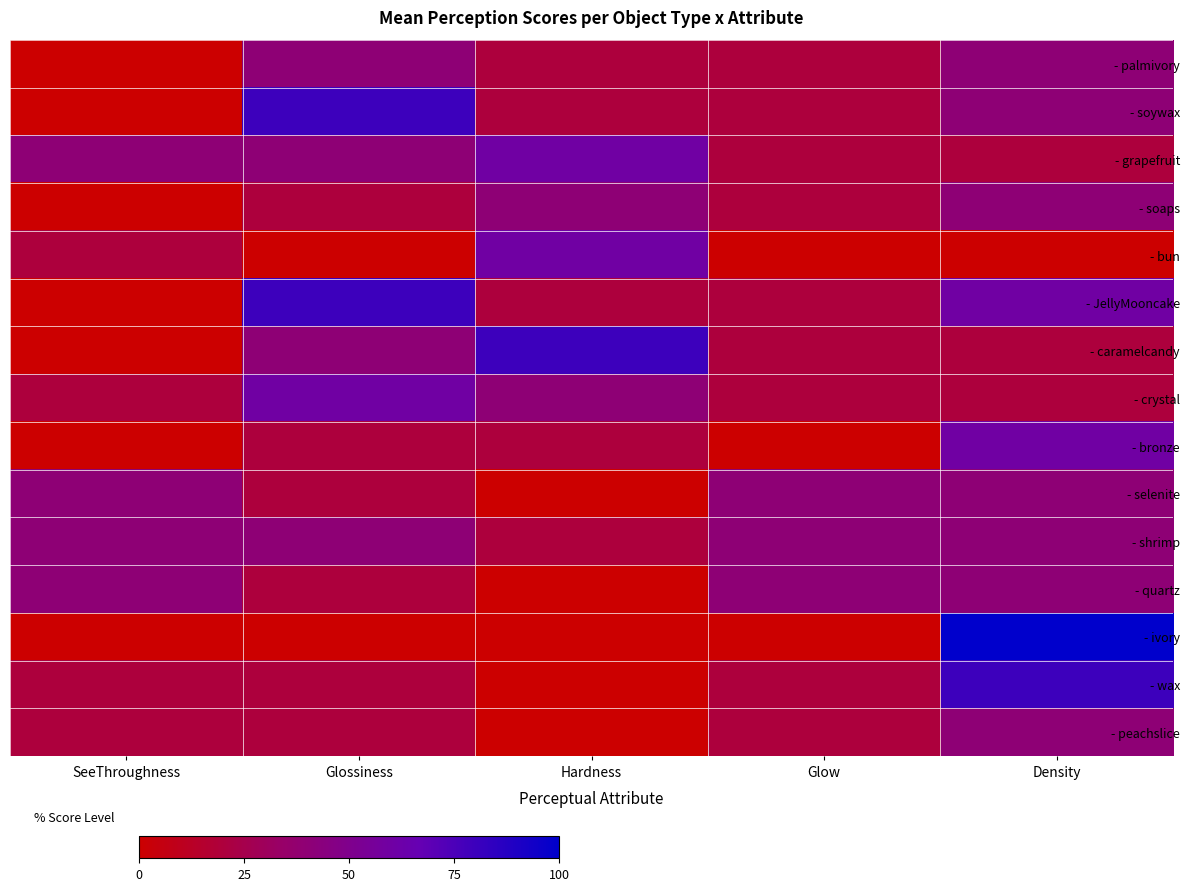

How many data points does each series have?

5